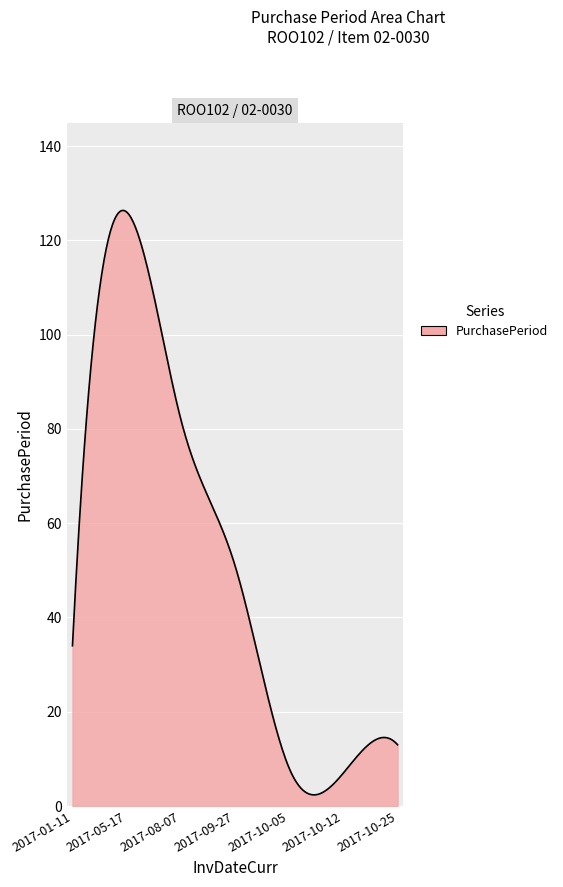

What is the greatest value displayed?

126.3